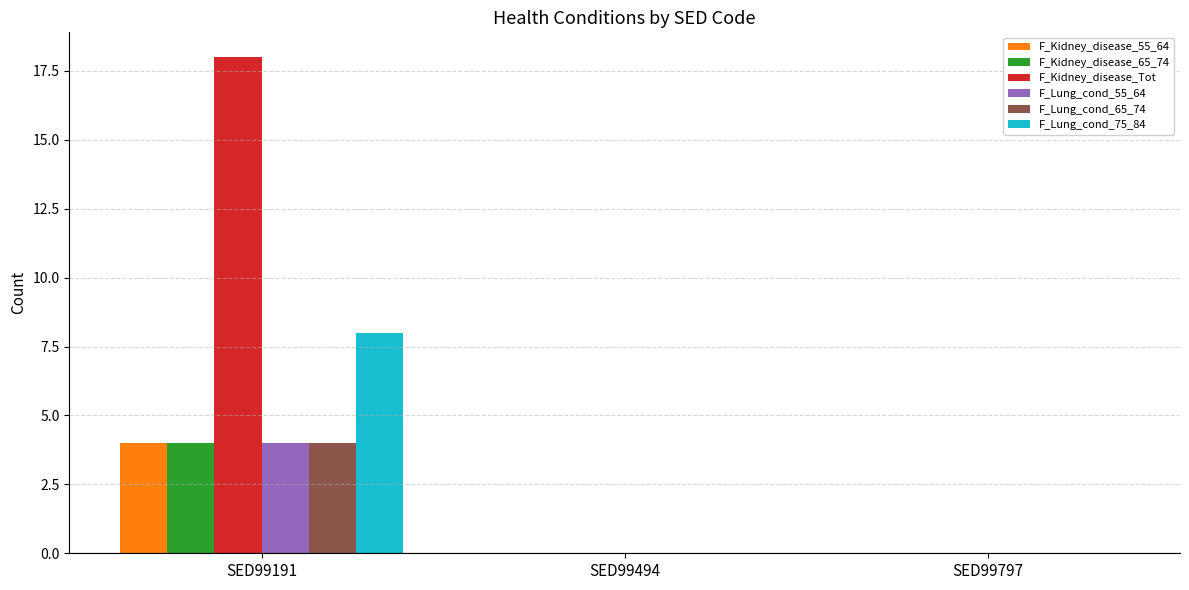

At which category is the sum across all series the highest?

SED99191